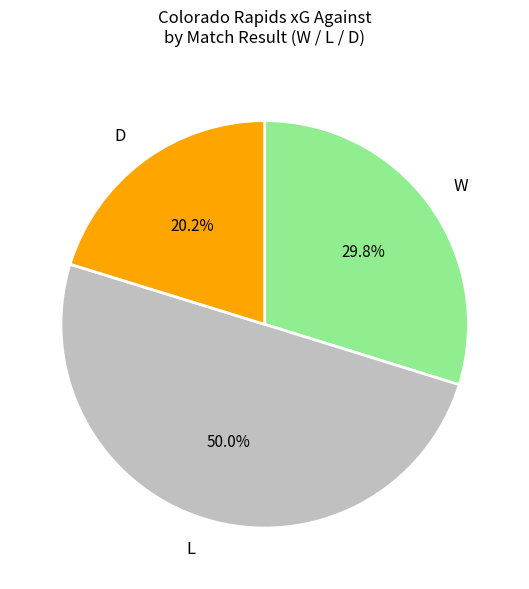

Does D account for over 50% of the chart?

No